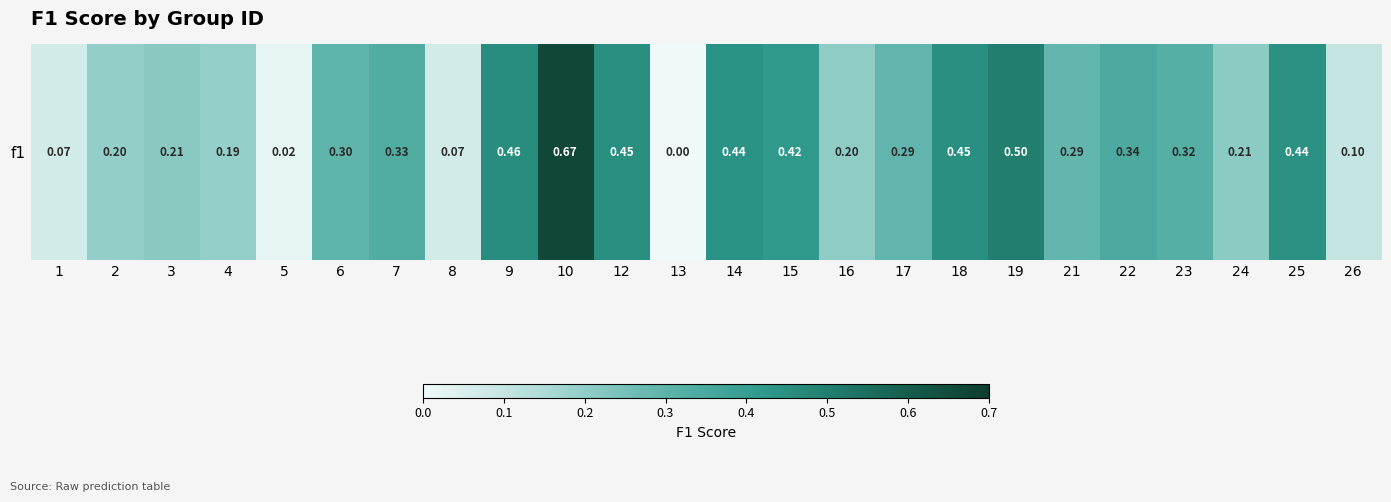

Between 25 and 15, which is larger?

25